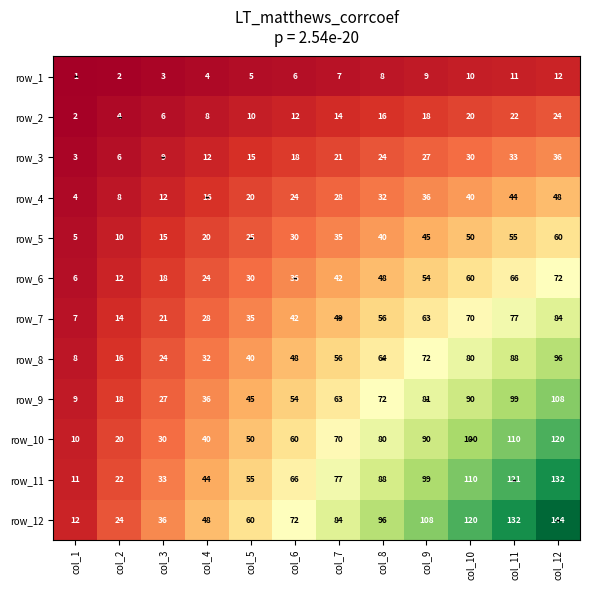

Rank the series at col_5 from lowest to highest value.

row_1, row_2, row_3, row_4, row_5, row_6, row_7, row_8, row_9, row_10, row_11, row_12